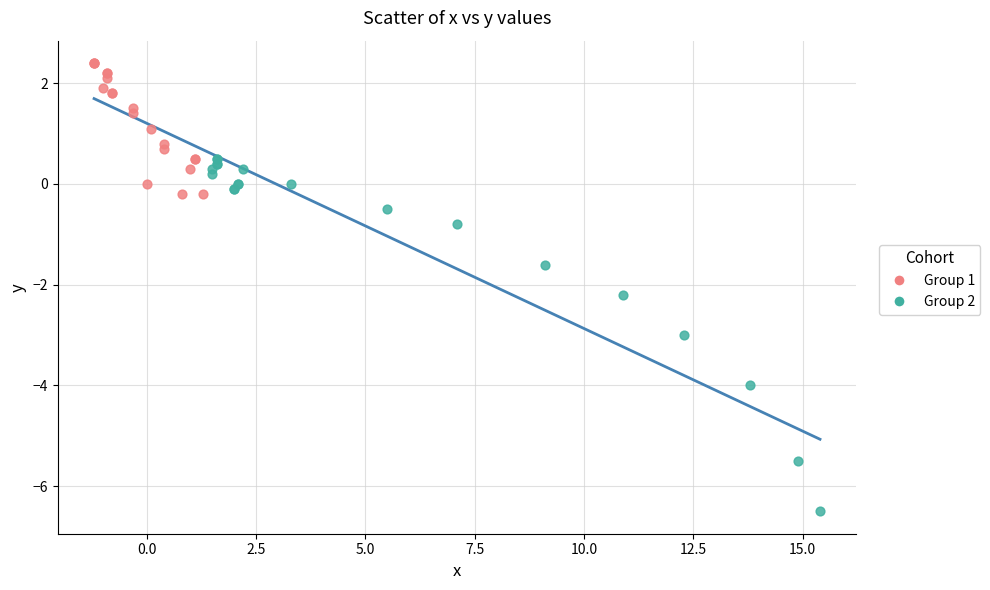

Which series reaches the maximum Y coordinate?

Group 1